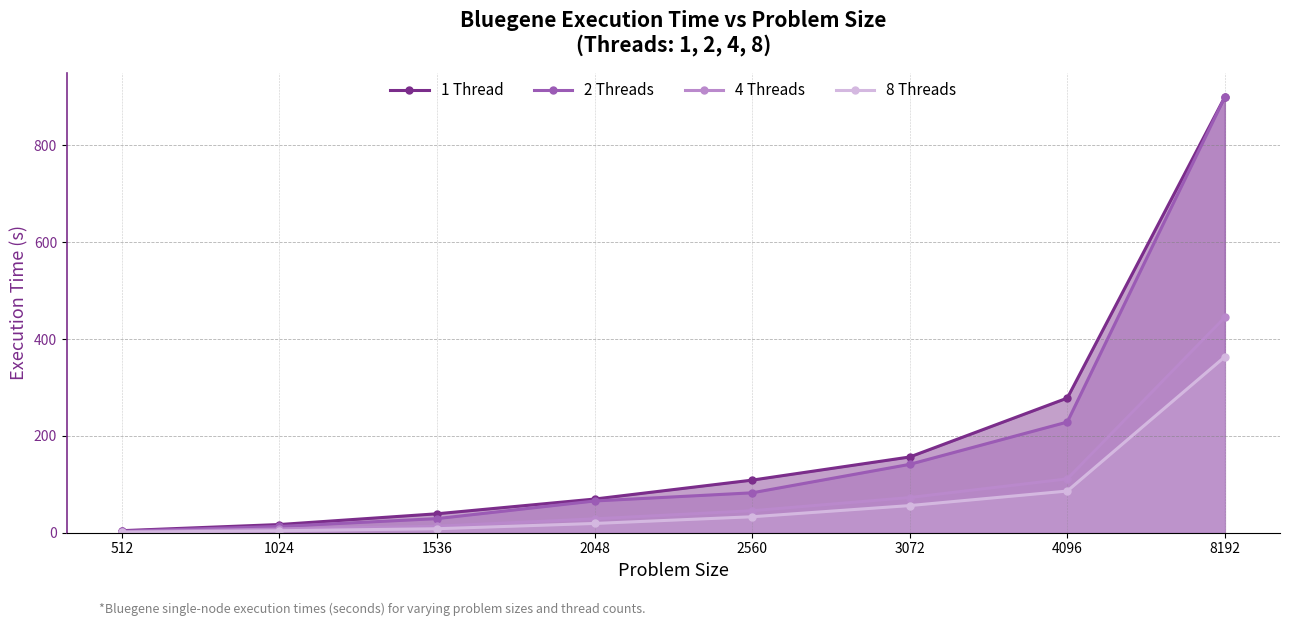

How many lines are shown in the chart?

4